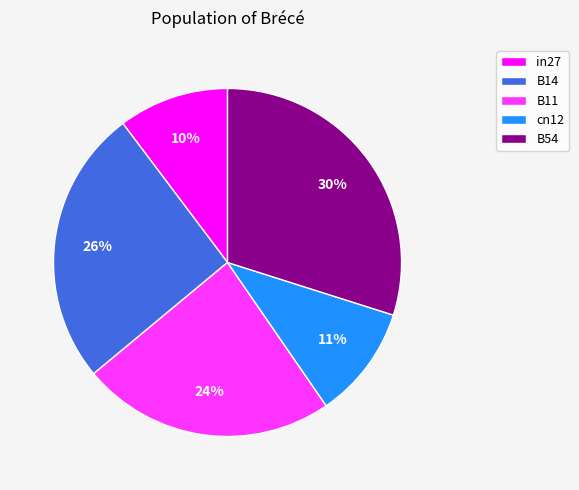

True or false: B54 accounts for 15% of the total.

False